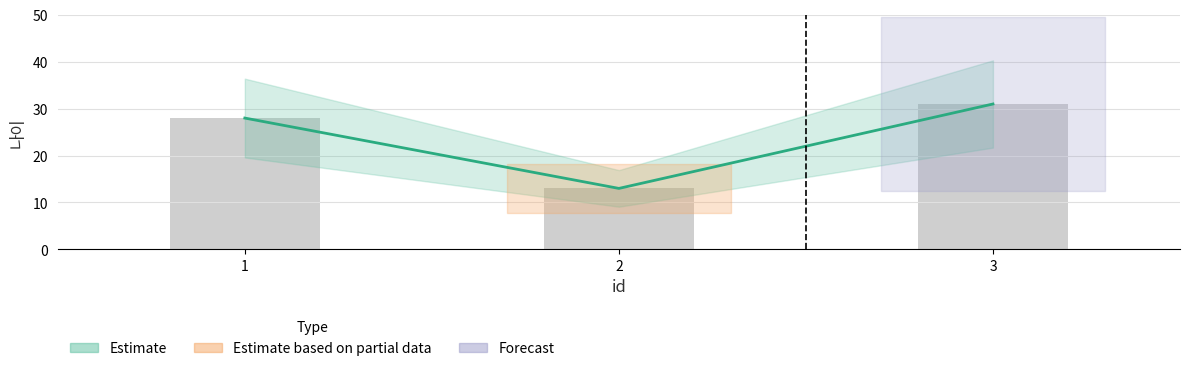

Rank the categories by value from highest to lowest.

3, 1, 2